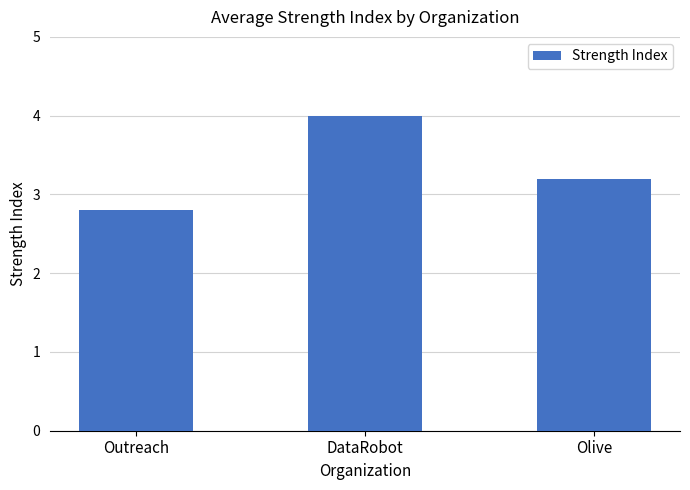

Count the number of values greater than 3.

2